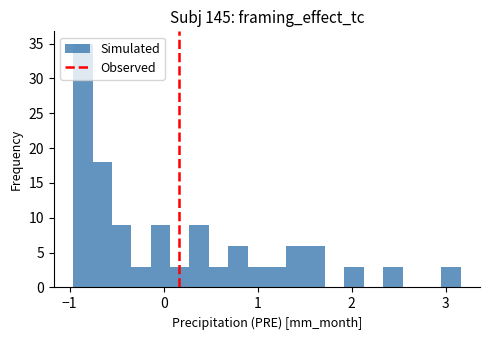

Around what value on the x-axis is the tallest bar? Give the approximate position of its centre, as read against the axis.

-0.9